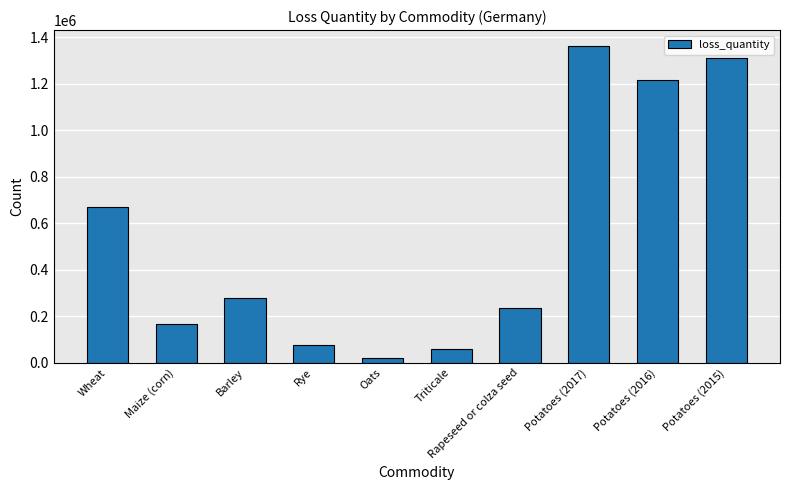

What is the ratio of the value at Rapeseed or colza seed to the value at Rye?

3.0